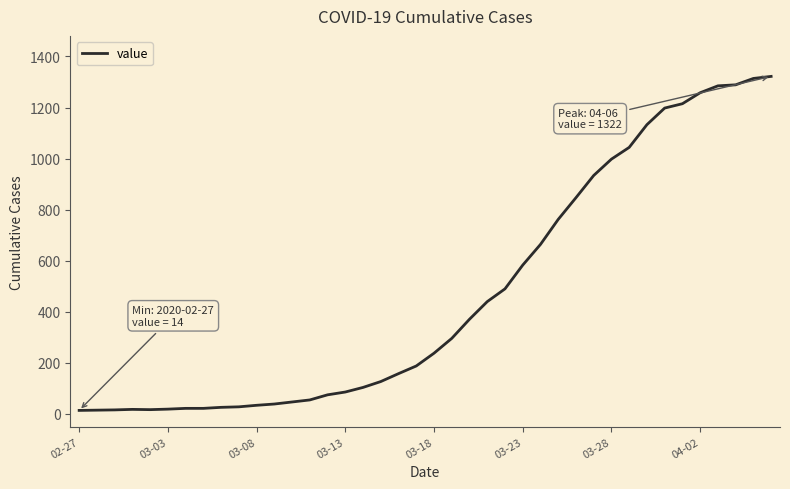

What is the difference between the maximum and minimum values?

1308